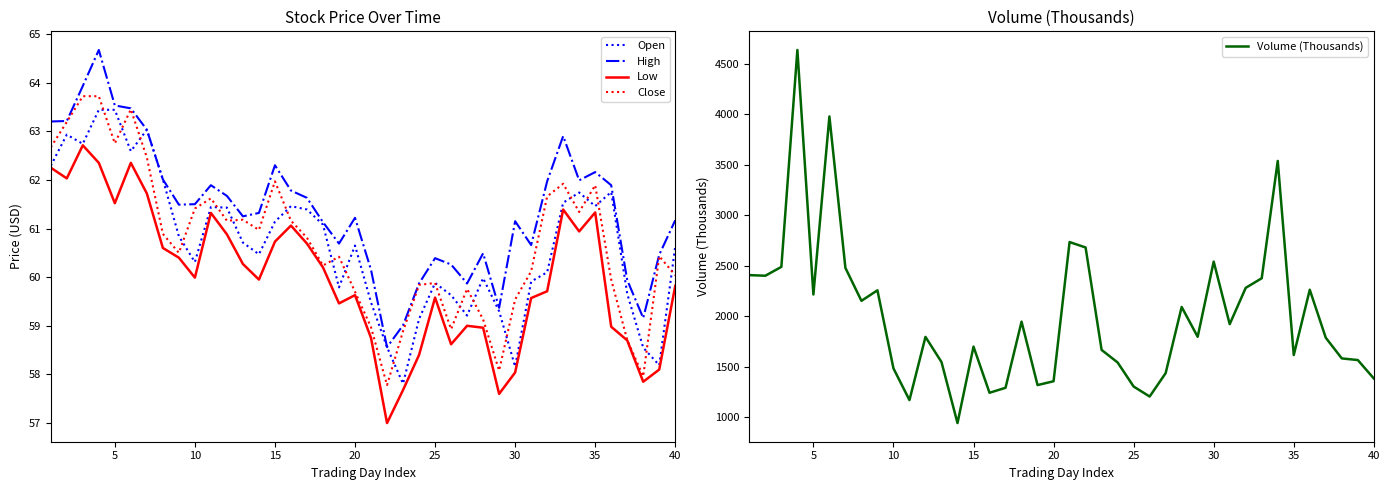

What is the minimum value shown in the chart?

57.0